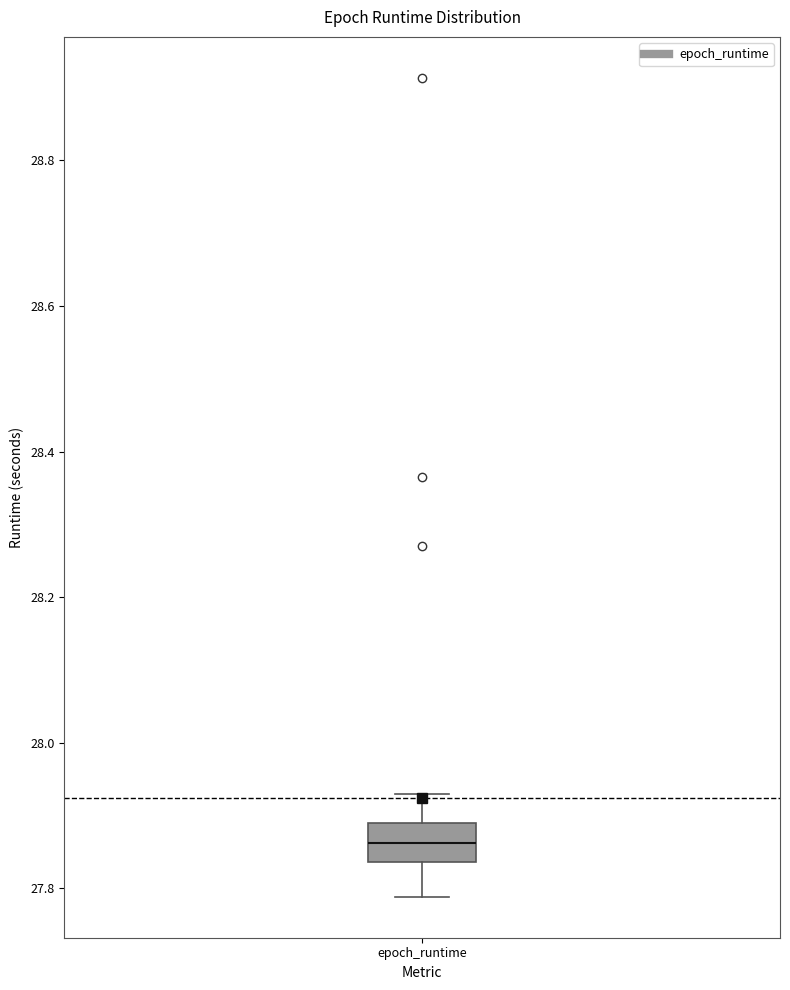

Read this box plot against the y-axis: the position of the median line, the range covered by the box, and the ends of both whiskers. The values are not printed on the chart, so give them approximately, as read against the axis.

median 27.86, box 27.84 to 27.88, whiskers 27.78 to 27.92